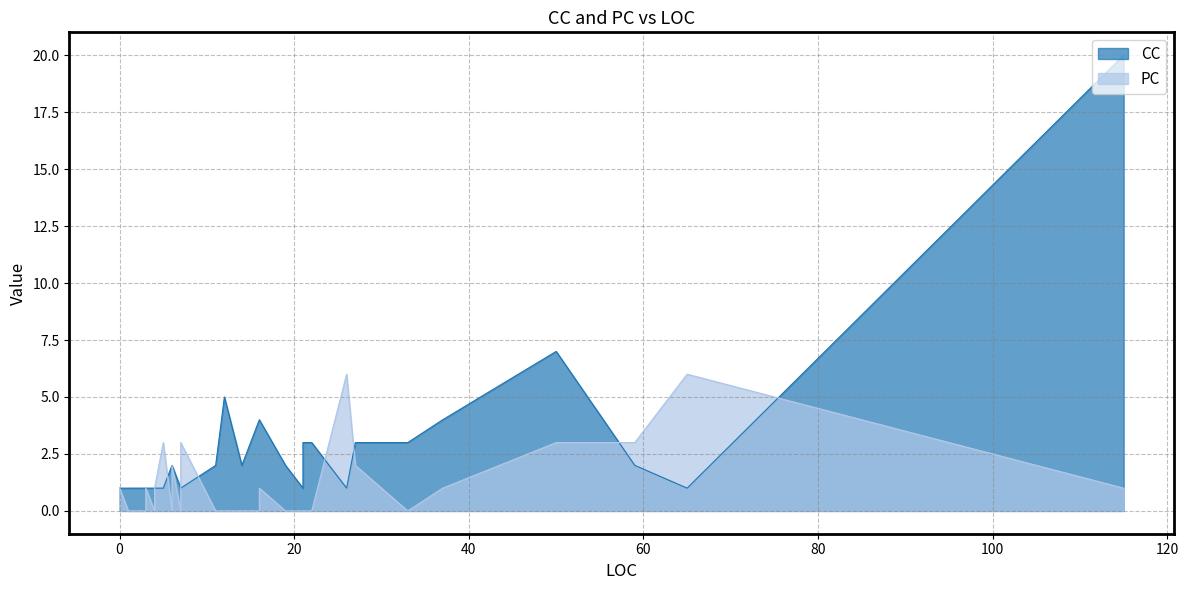

What are all the series names shown in the legend?

CC, PC